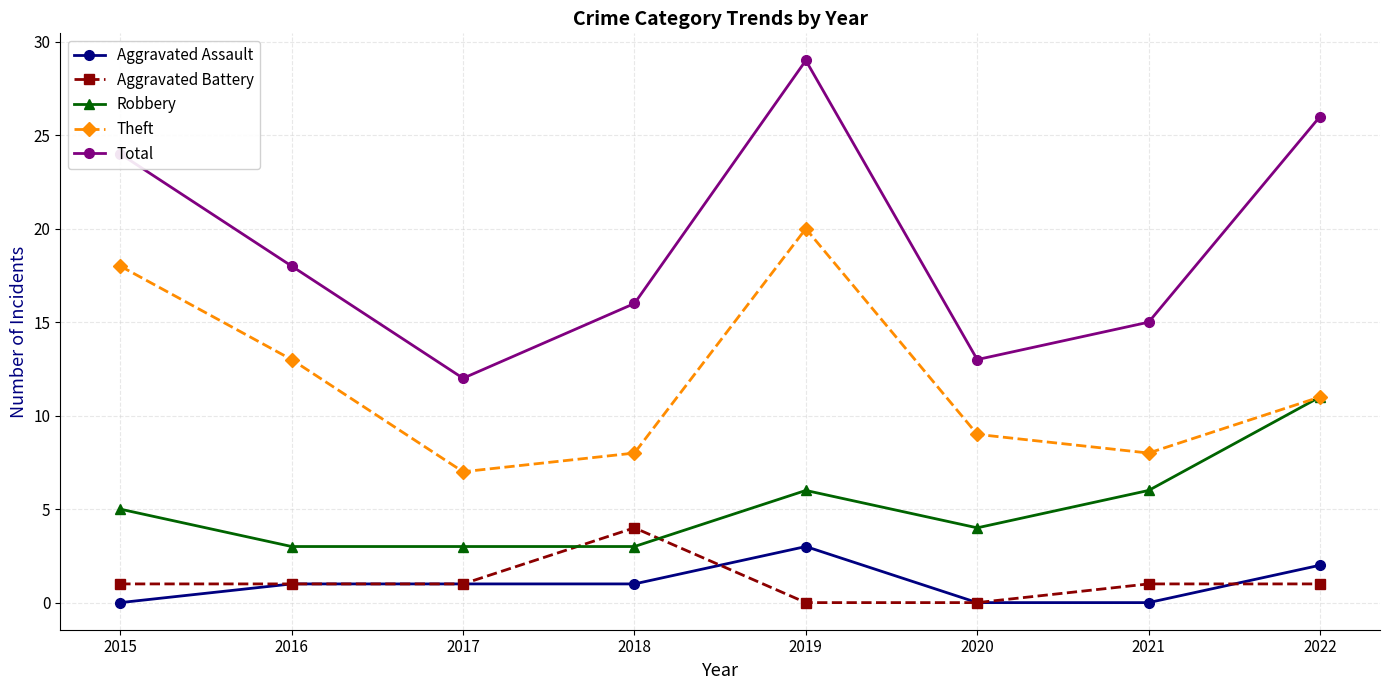

Count the Robbery values in the range 3 to 6.

7